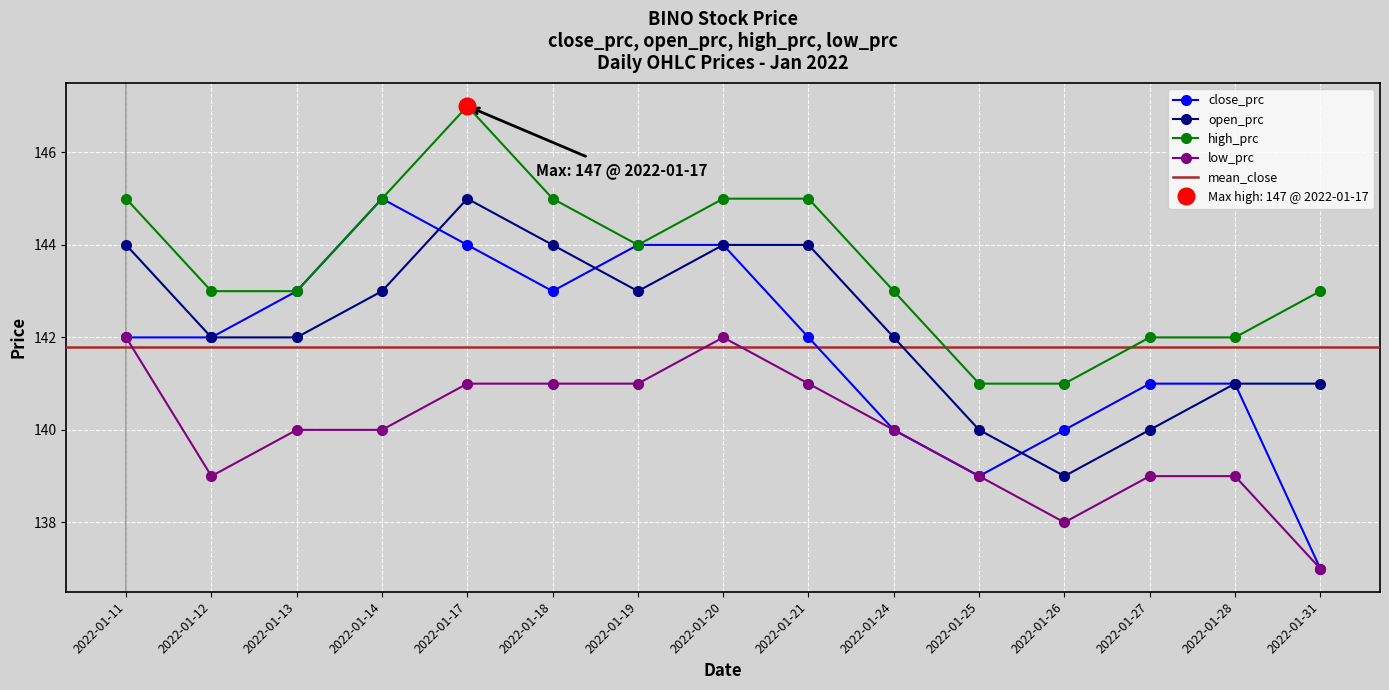

True or false: open_prc and low_prc intersect in this chart.

False